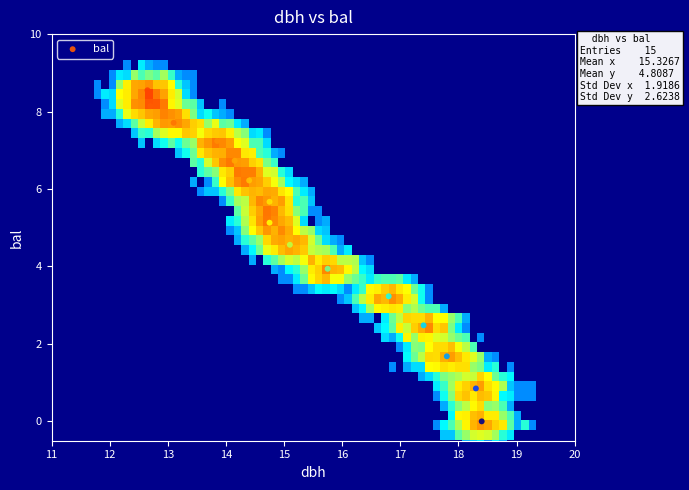

How many points are shown in the scatter plot?

15